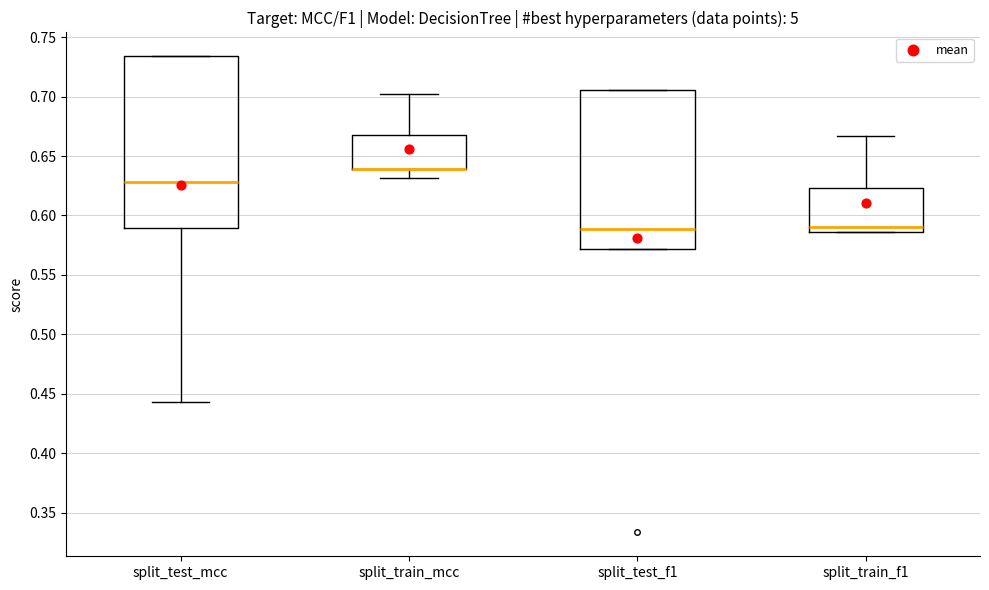

Where is the upper edge of the box for split_test_f1 on the y-axis? The values are not printed on the chart, so give them approximately, as read against the axis.

0.705